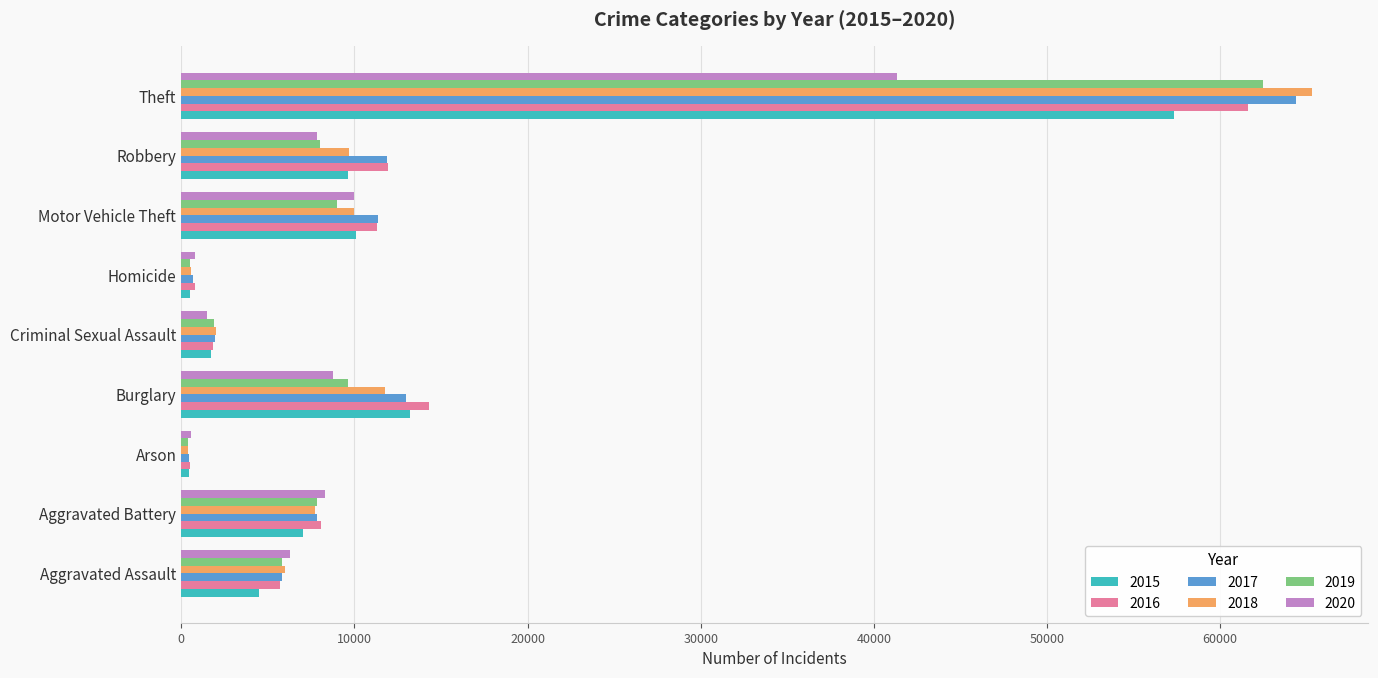

At how many categories does at least one series exceed 56751?

1